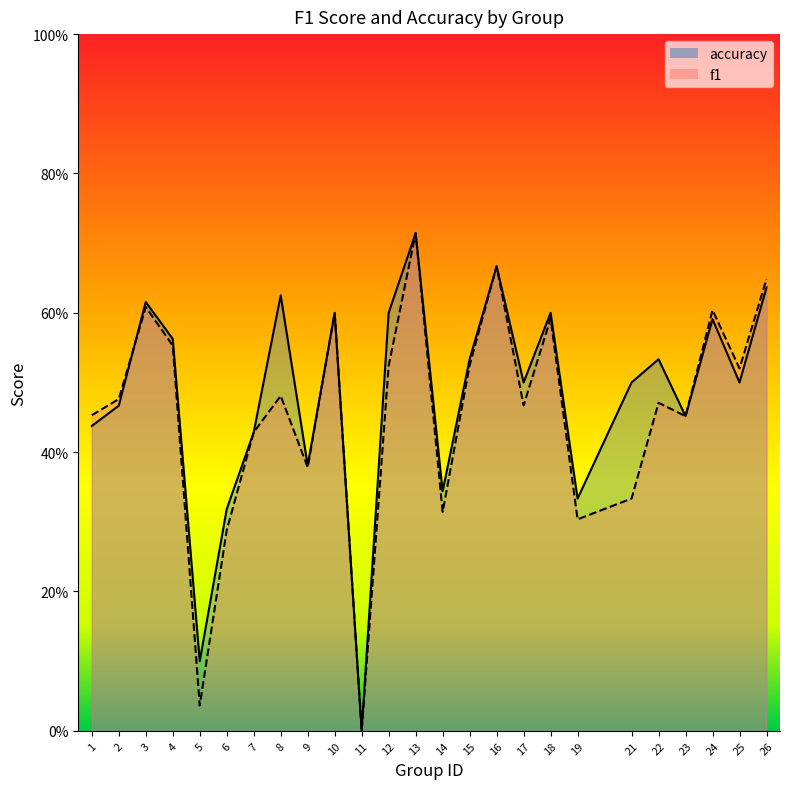

At which category does f1 reach its first local peak?

3